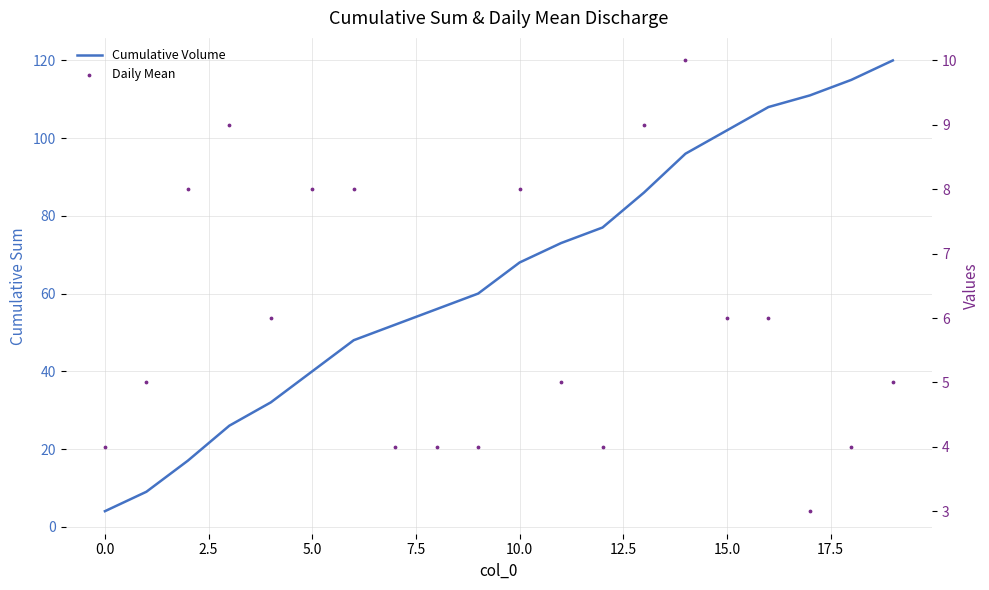

Which series has the largest total across all categories?

Cumulative Volume